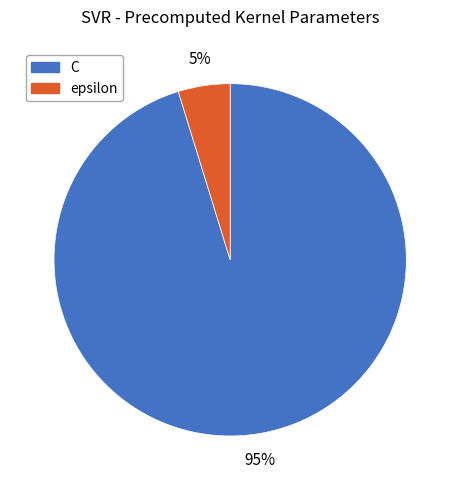

To the nearest percent, what is the difference between the epsilon and C slice percentages?

90%